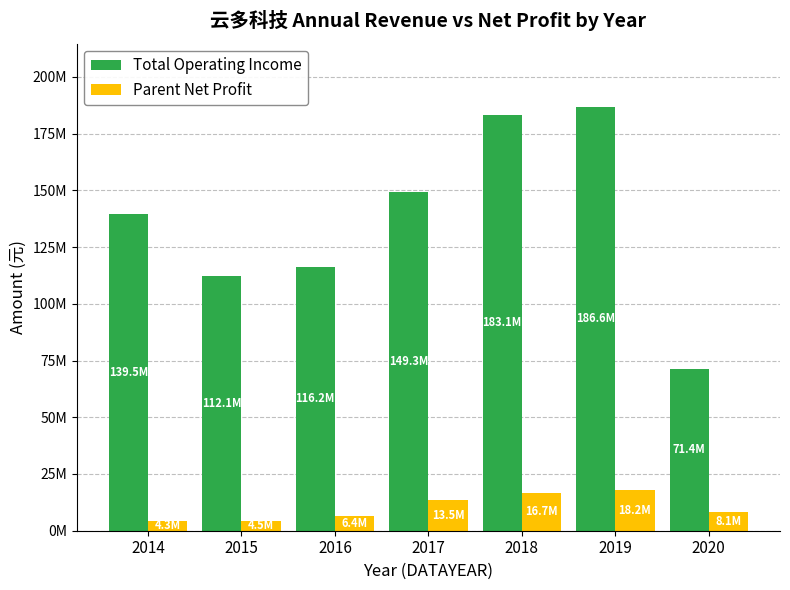

Which series changed the most between 2016 and 2018?

Total Operating Income